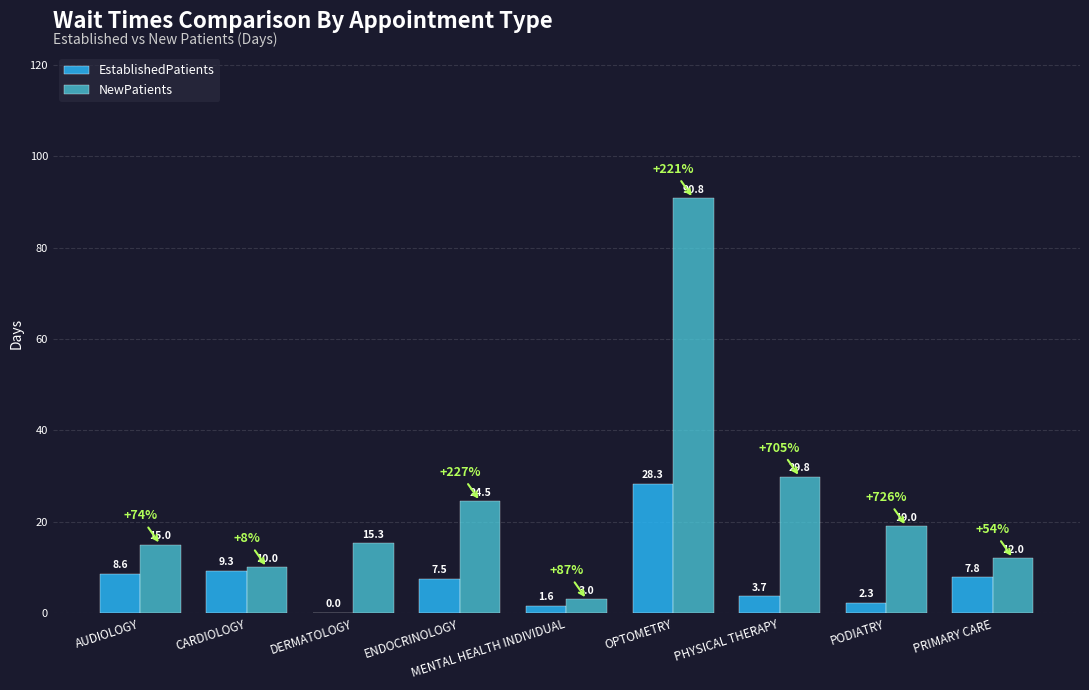

What value does the NewPatients series have at AUDIOLOGY?

15.0